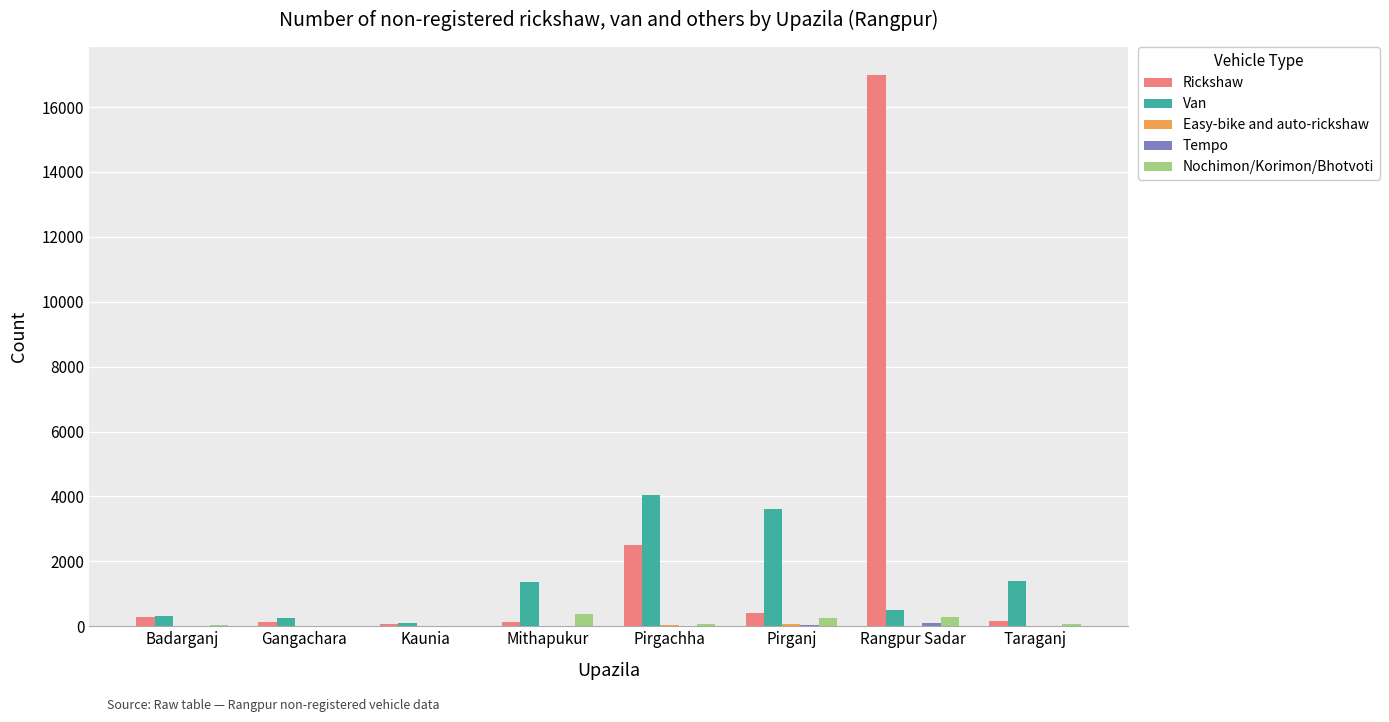

How many data points does each series have?

8